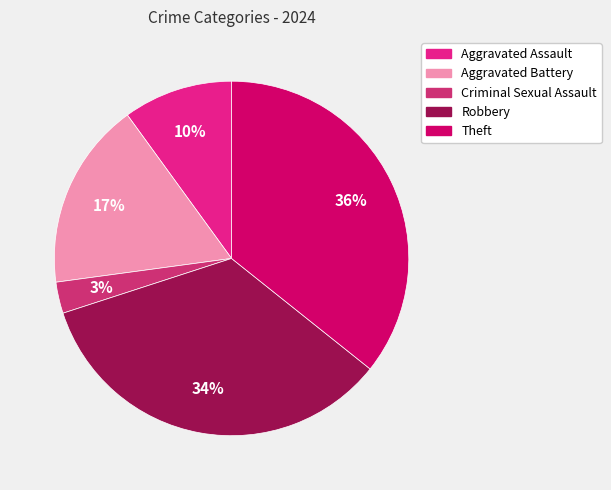

Which slice is the smallest?

Criminal Sexual Assault